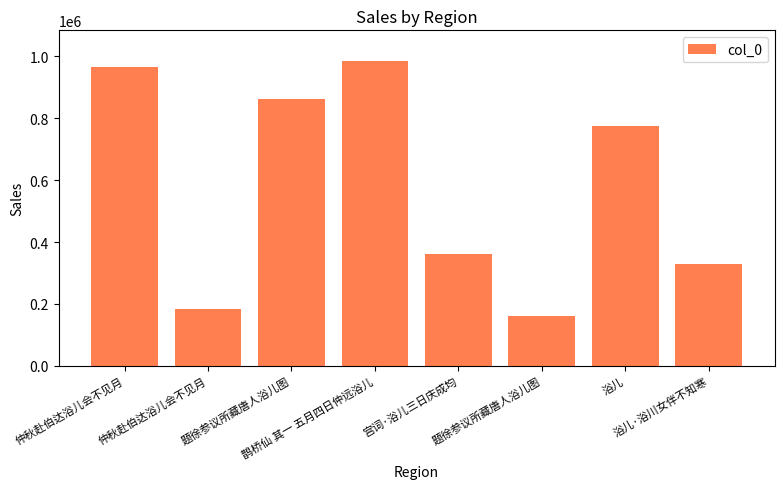

Does the chart contain any negative values?

No